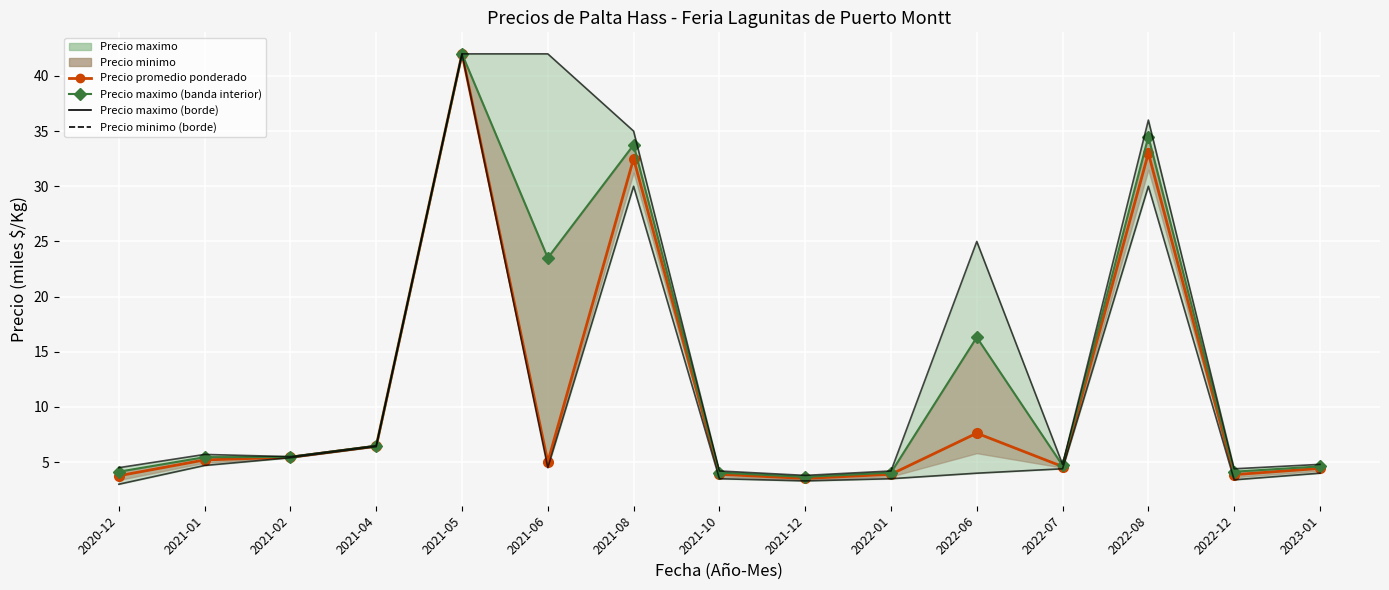

Which label corresponds to the largest value in the chart?

2021-05